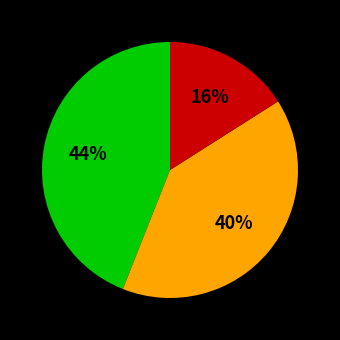

To the nearest percent, what is the average slice percentage?

33%